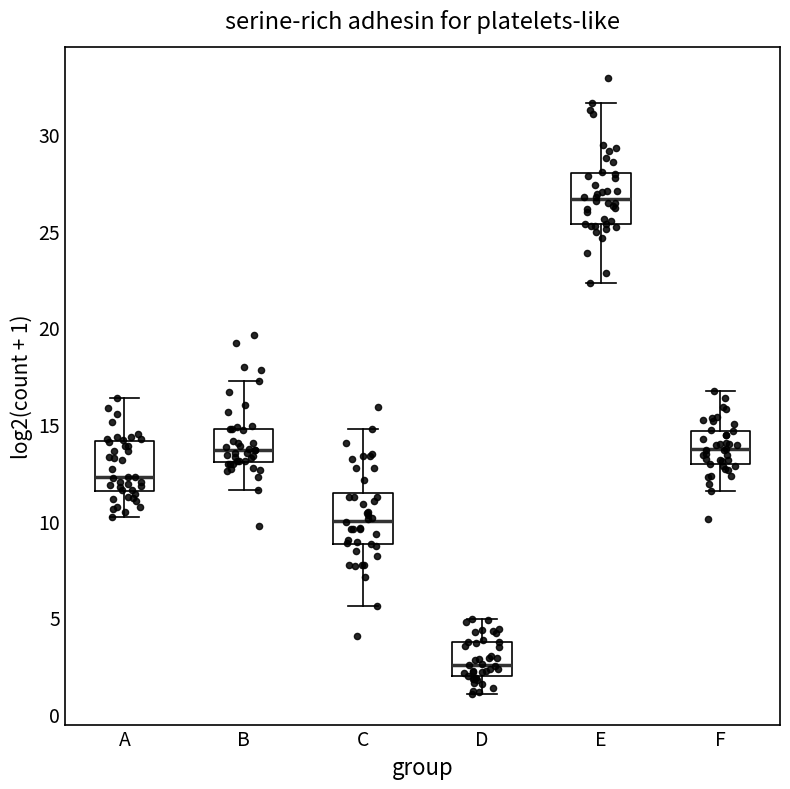

Reading left to right, read every box against the y-axis: the position of its median line, the range the box covers, and the ends of its whiskers. The values are not printed on the chart, so give them approximately, as read against the axis.

A: median 12.0, box 11.5 to 14.0, whiskers 10.0 to 16.5
B: median 13.5, box 13.0 to 15.0, whiskers 11.5 to 17.0
C: median 10.0, box 9.0 to 11.5, whiskers 5.5 to 15.0
D: median 2.5, box 2.0 to 3.5, whiskers 1.0 to 5.0
E: median 26.5, box 25.5 to 28.0, whiskers 22.5 to 31.5
F: median 13.5, box 13.0 to 14.5, whiskers 11.5 to 16.5